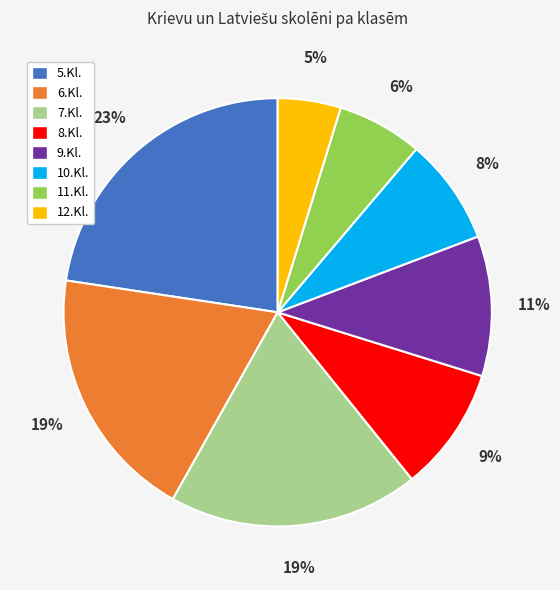

To the nearest percent, what percentage of the pie is 9.Kl.?

11%